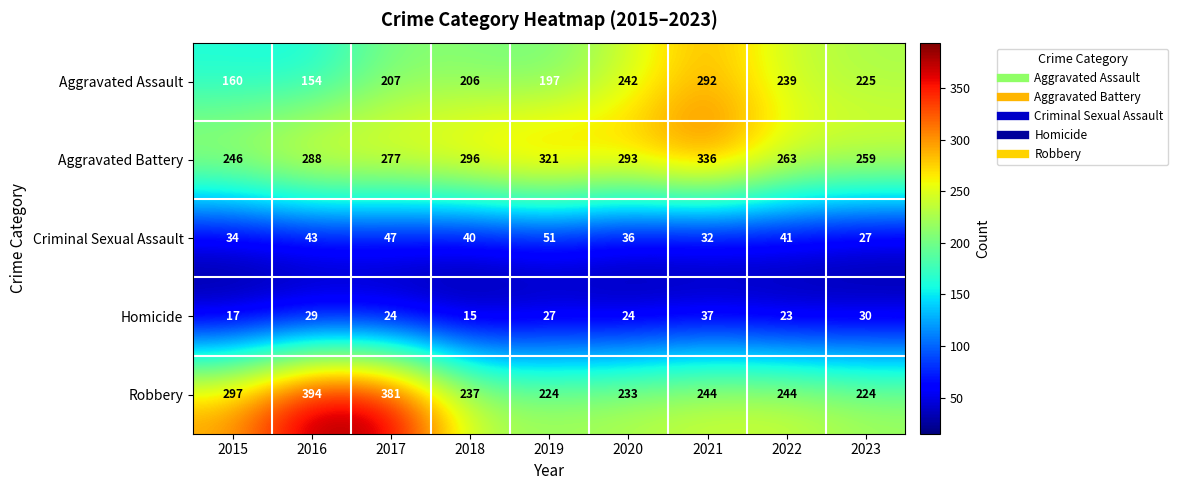

Which series changed the most between 2015 and 2023?

Robbery